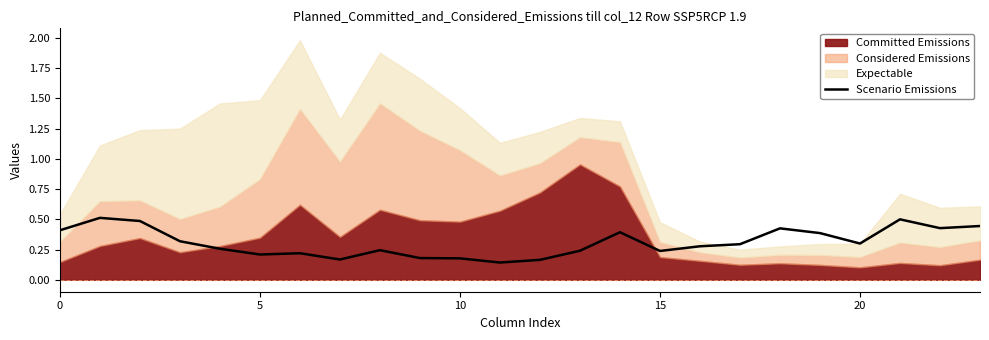

Is it true that Scenario Emissions equals 0.6 at 0?

False